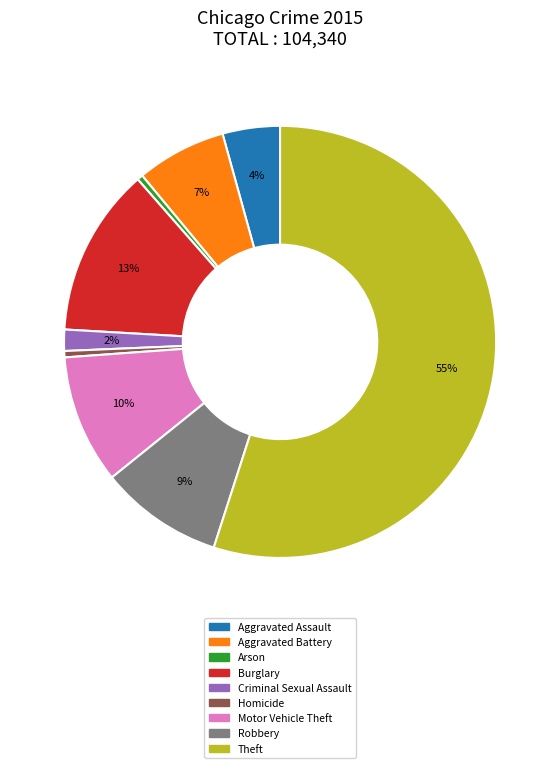

What percentage is the Burglary slice, to the nearest percent?

13%